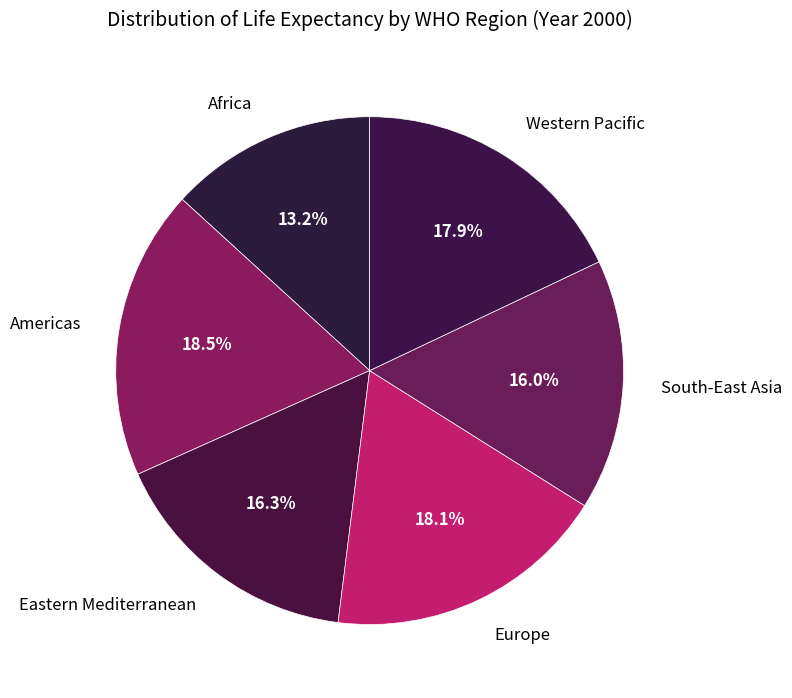

Is it true that Europe is 18% of the pie?

True